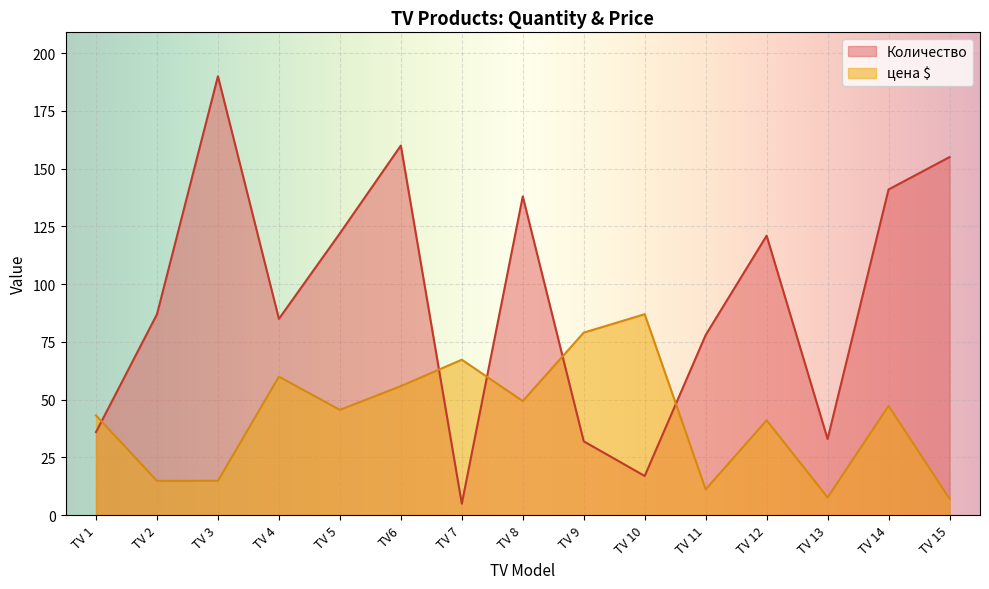

What are all the series names shown in the legend?

Количество, цена $